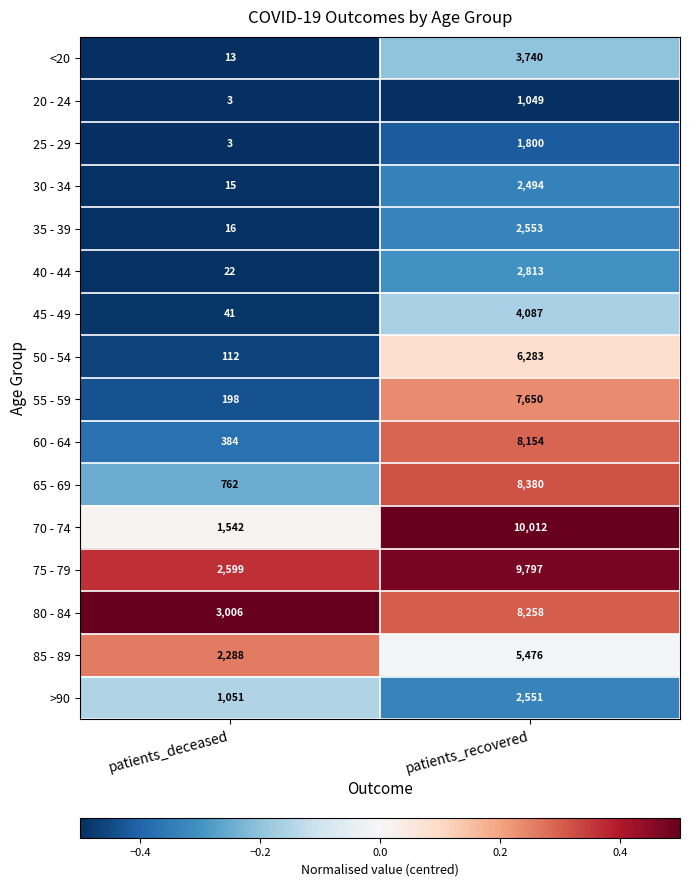

Which series has the largest total across all categories?

75 - 79